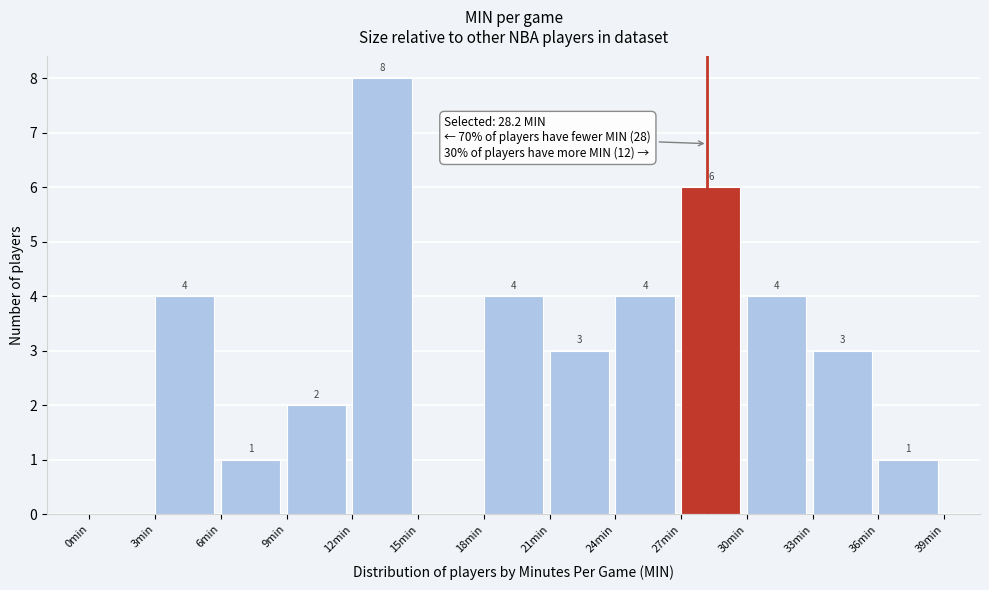

Which range on the x-axis has the tallest bar?

12 to 15